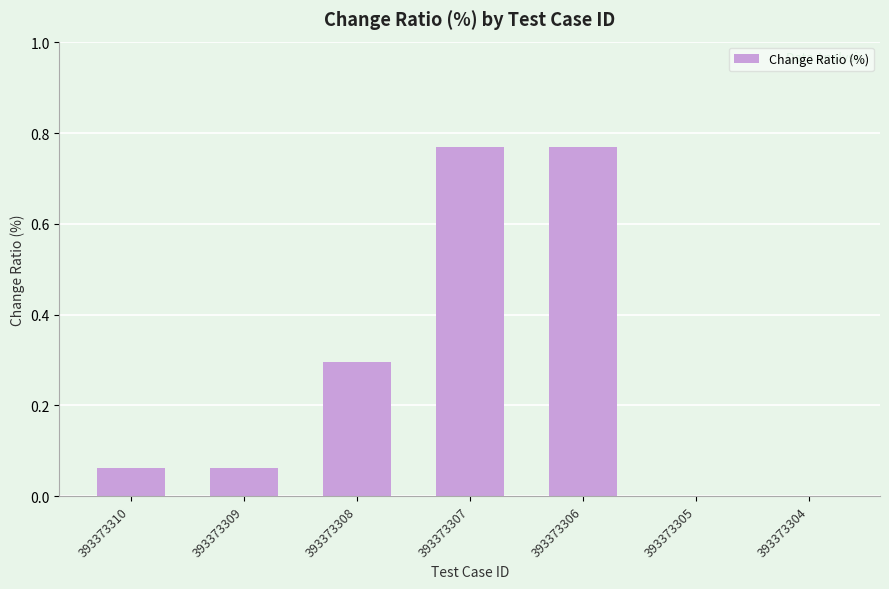

What is the sum of all values?

2.0